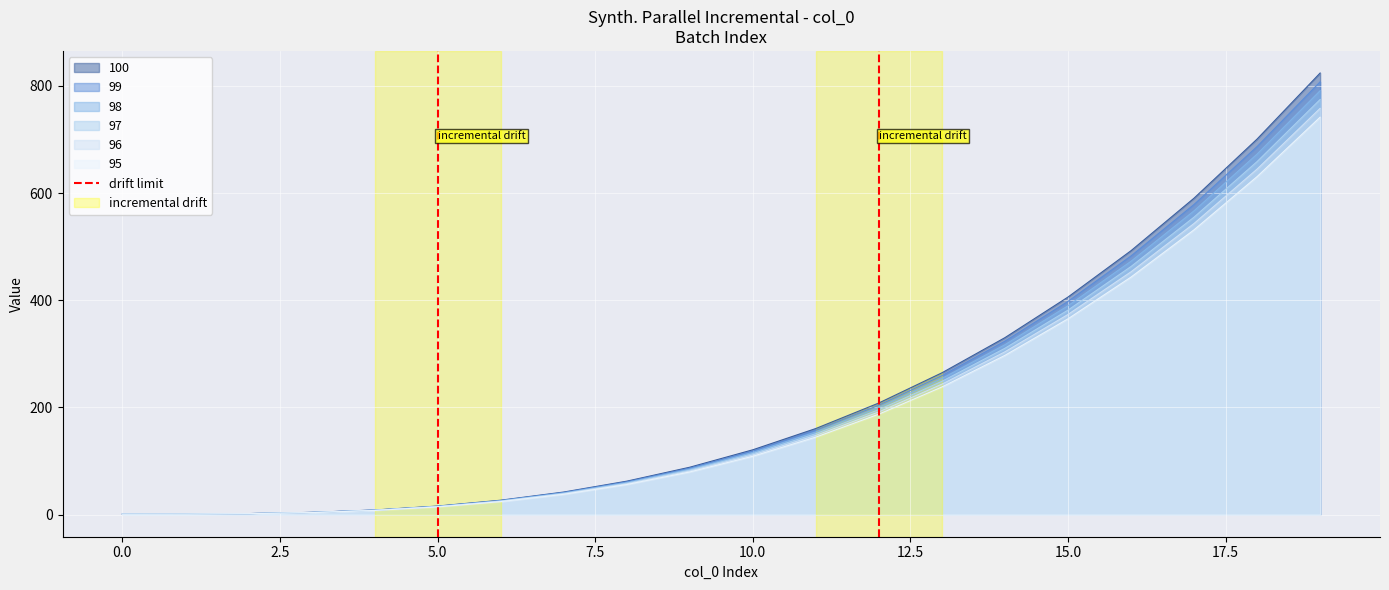

True or false: the data shows 1 at 0.0.

True